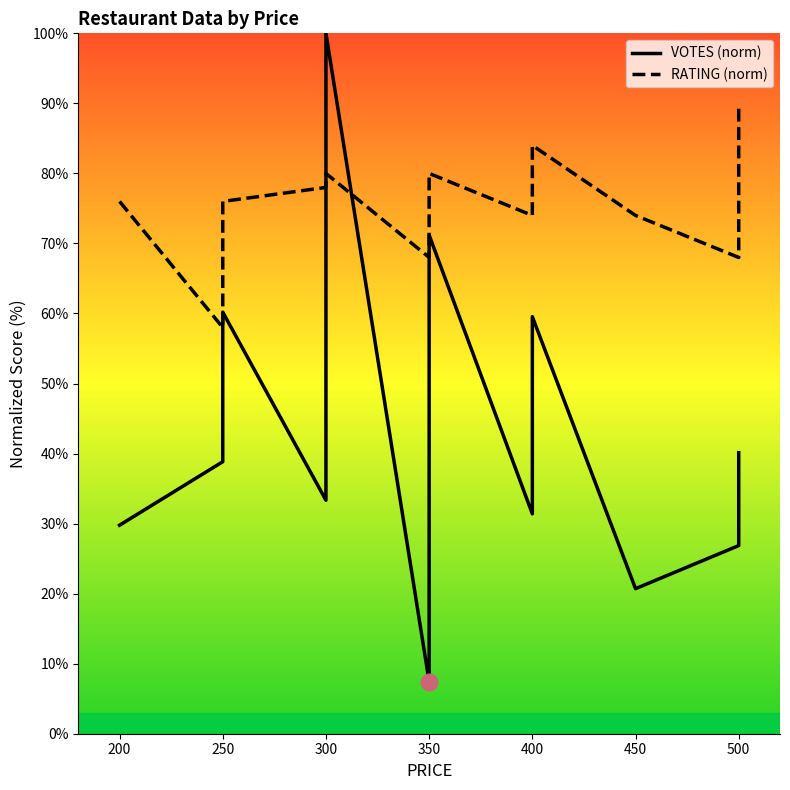

How many interior local peaks does the RATING series have?

3